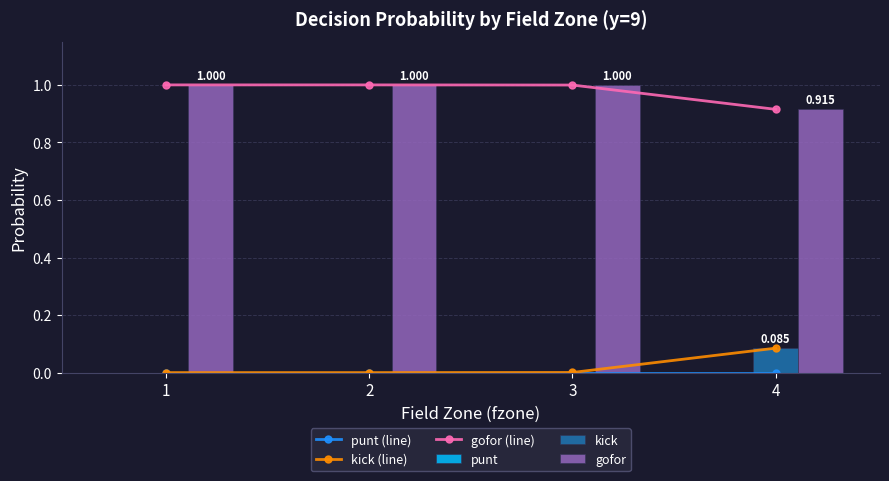

Rank the series by their maximum value, from lowest to highest.

punt (line), punt, kick (line), kick, gofor (line), gofor